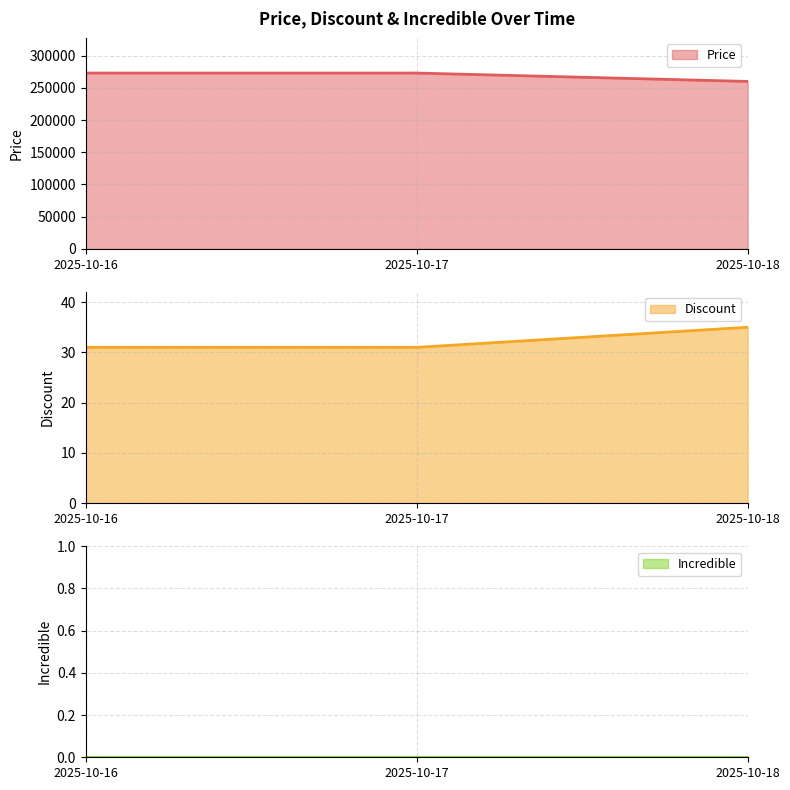

Count the number of data series in this chart.

3